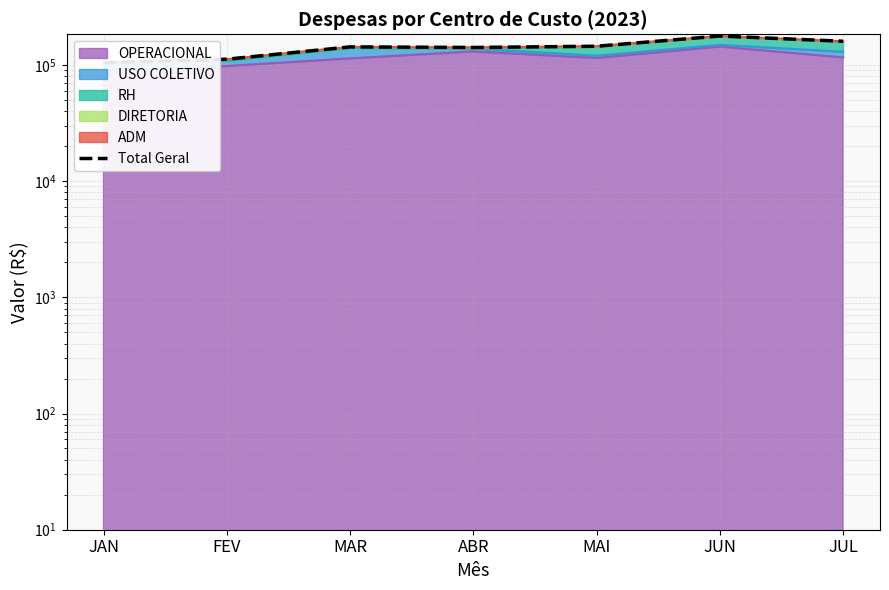

What is the sum of the values at JUL and MAR?

302549.3